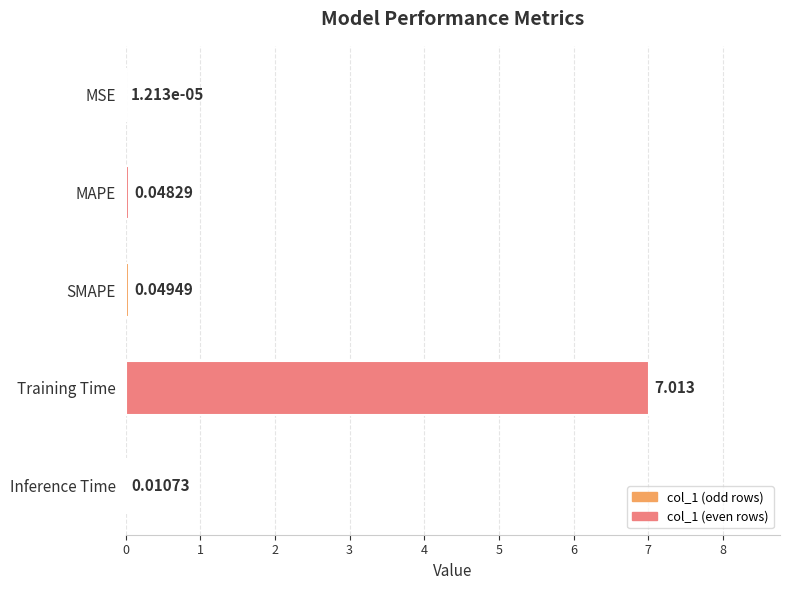

Between MAPE and Training Time, which is larger?

Training Time